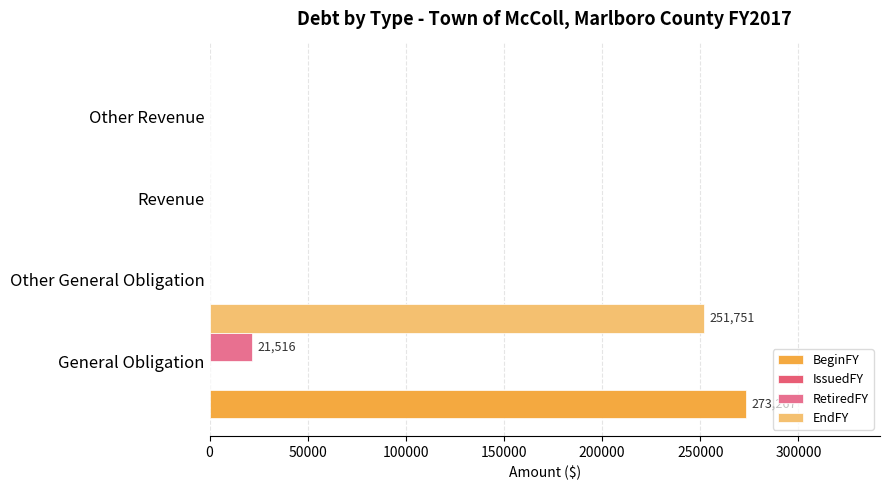

How many bars are there in each group?

4